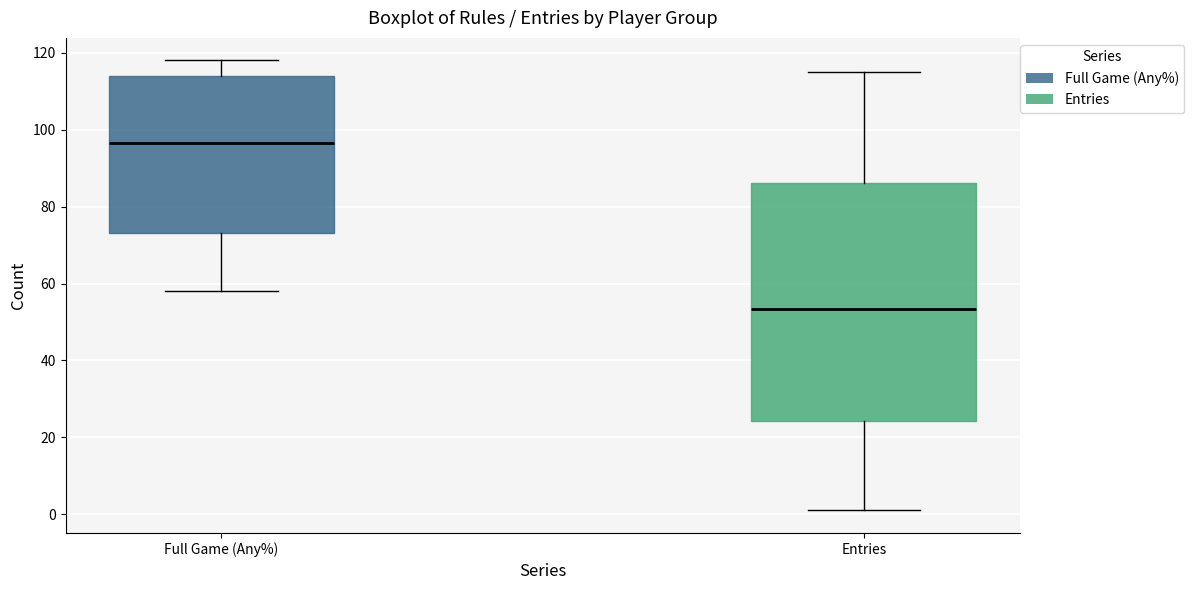

Reading left to right, transcribe this box plot: for each box, give where its median line is, the range the box spans, and where its two whiskers end, as read against the y-axis. The values are not printed on the chart, so give them approximately, as read against the axis.

Full Game (Any%): median 96, box 74 to 114, whiskers 58 to 118
Entries: median 54, box 24 to 86, whiskers 2 to 116